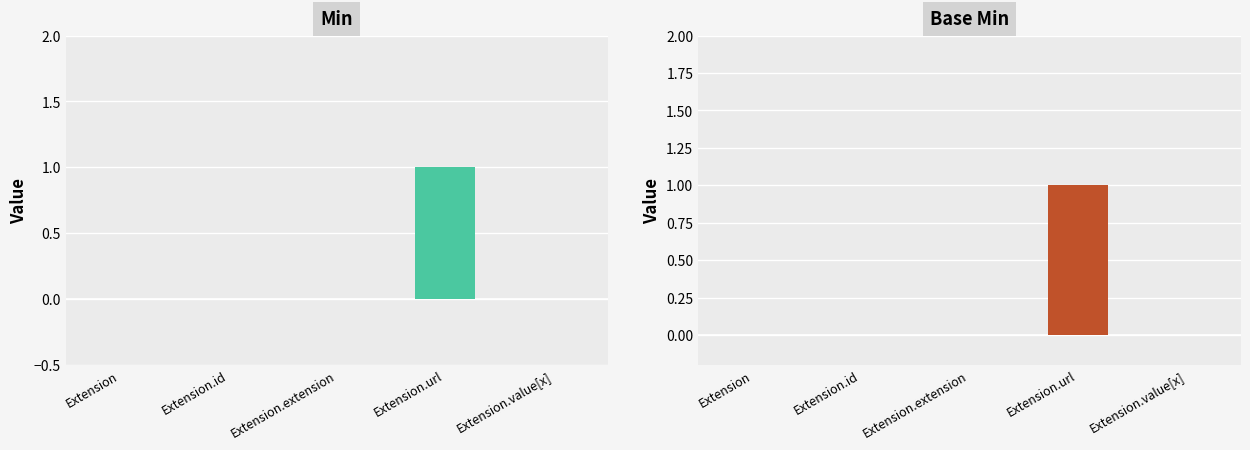

True or false: Base Min has a value of 1 at Extension.url.

False